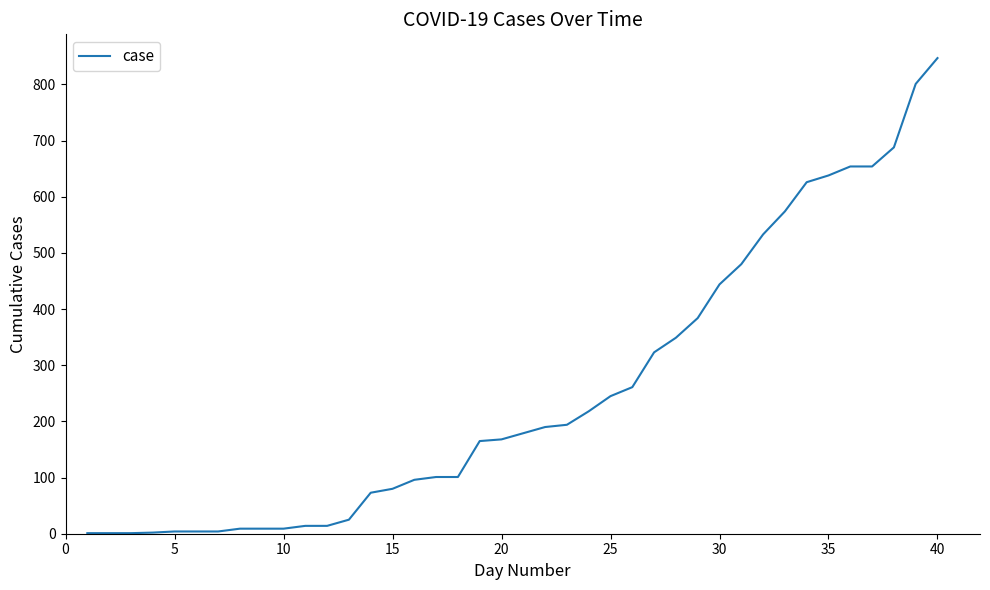

What is the minimum value shown in the chart?

1